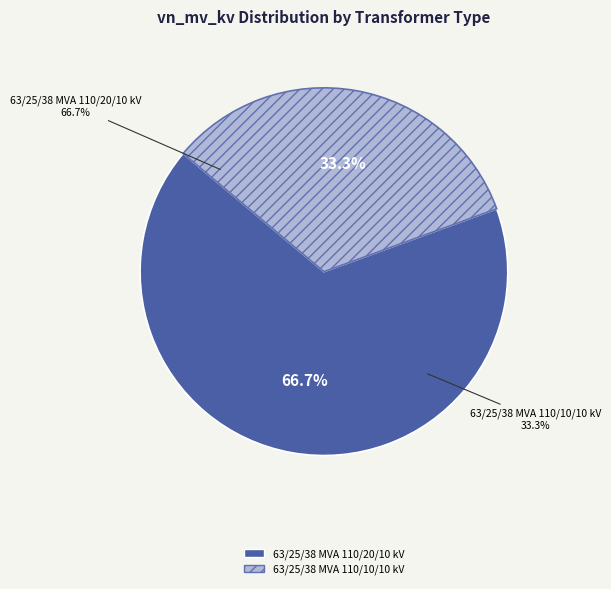

The 63/25/38 MVA 110/10/10 kV slice represents 33% of the pie. True or false?

True